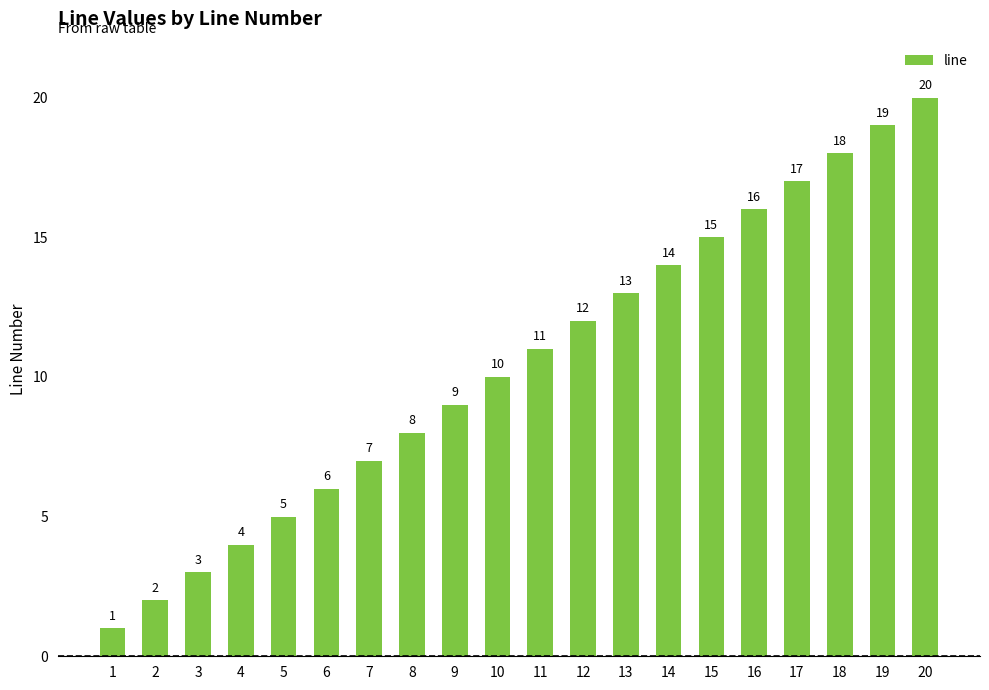

What is the approximate value at 20?

20